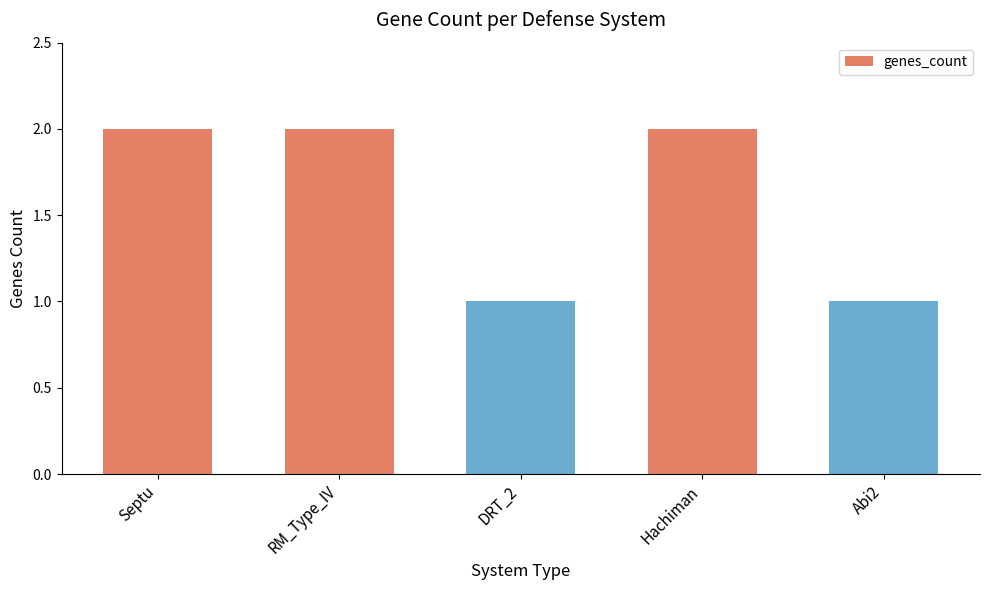

What is the minimum value shown in the chart?

1